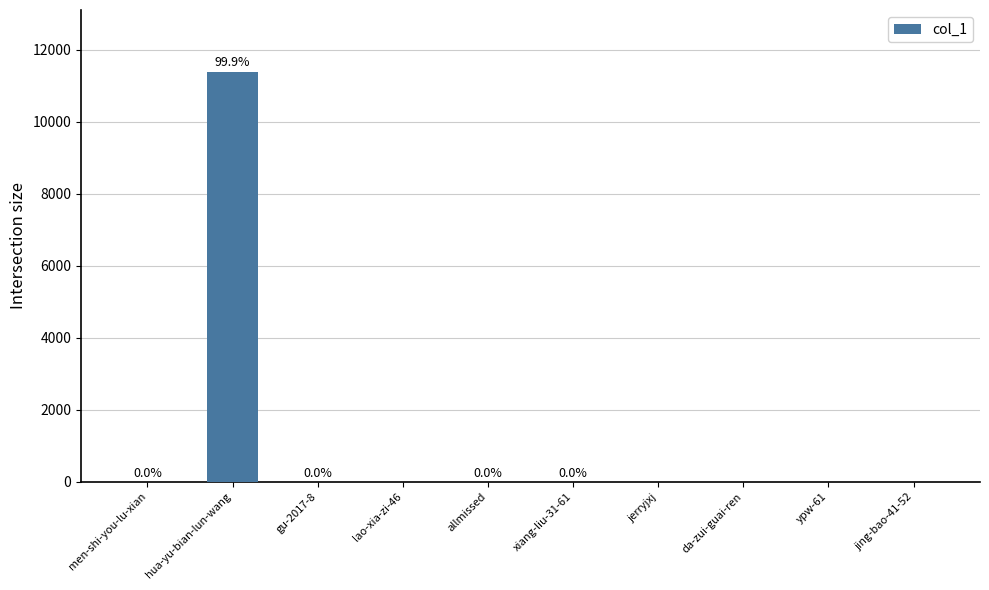

The value at hua-yu-bian-lun-wang is 16501. True or false?

False